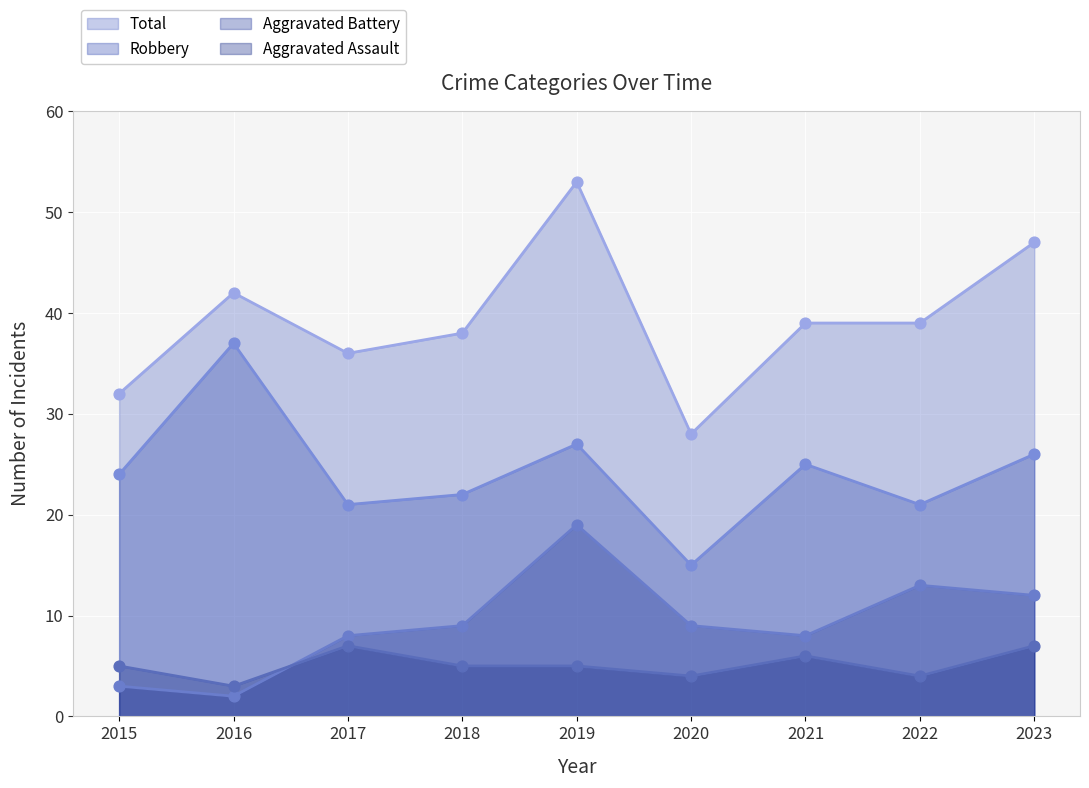

Is the value of Robbery at 2016 greater than the value of Aggravated Battery at 2015?

Yes